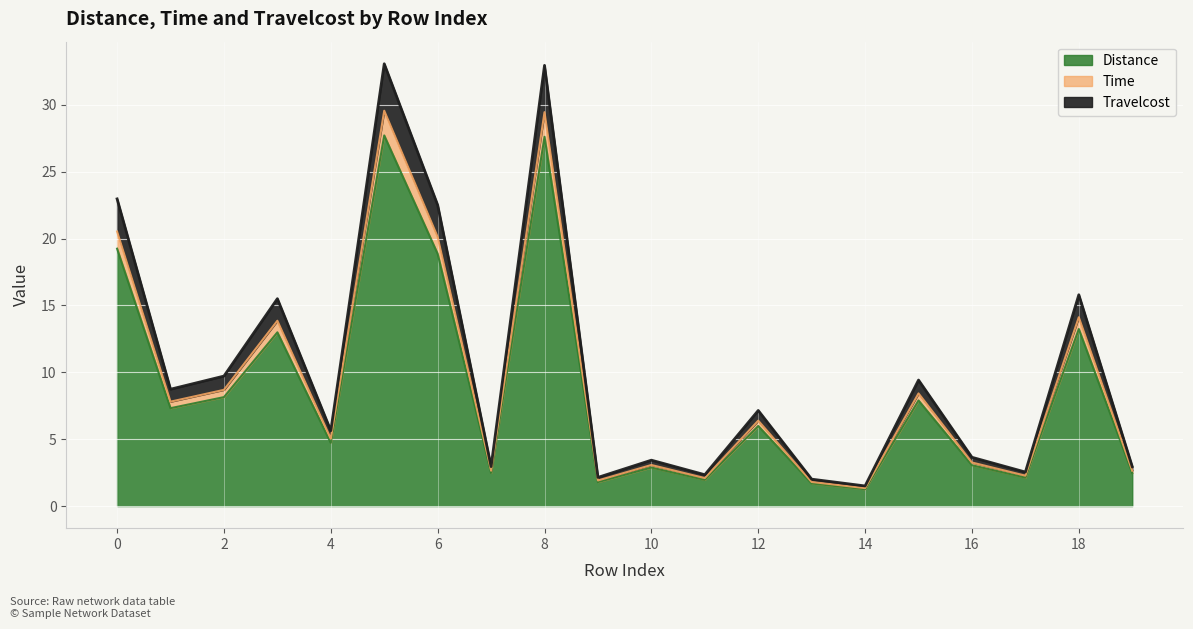

Does the chart display data point markers on the line(s)?

No